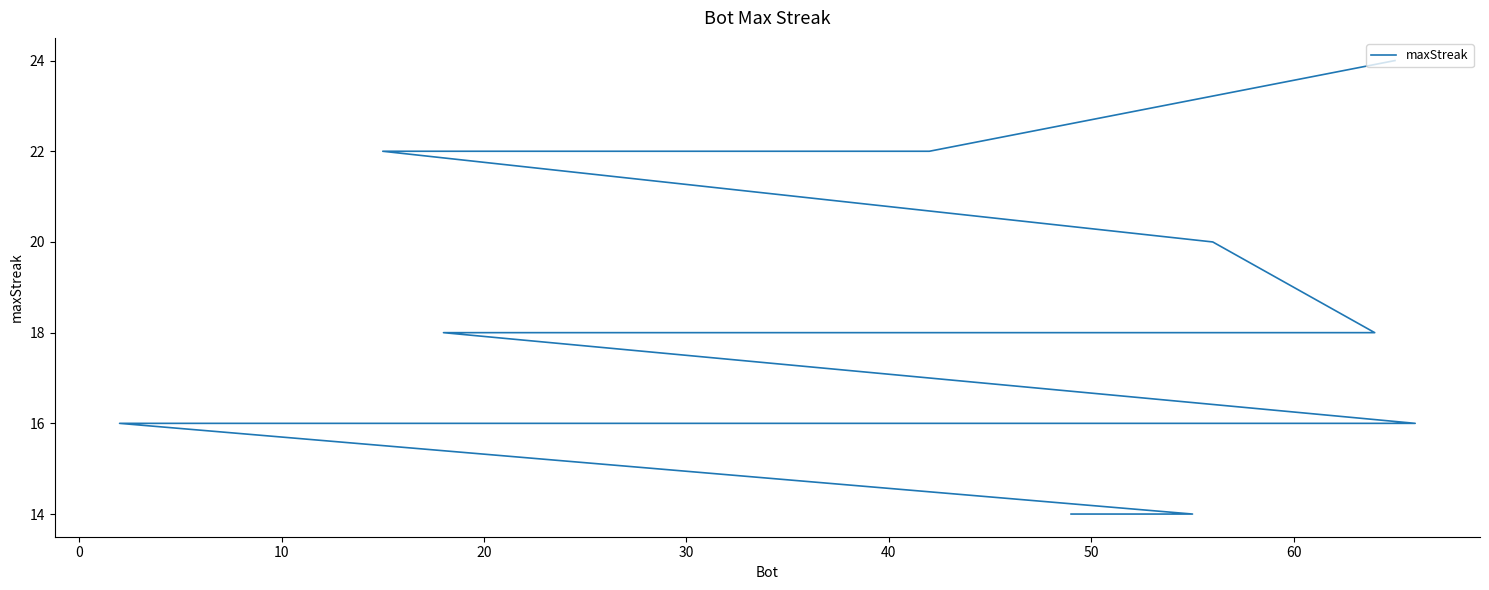

What is the sum of all values?

348